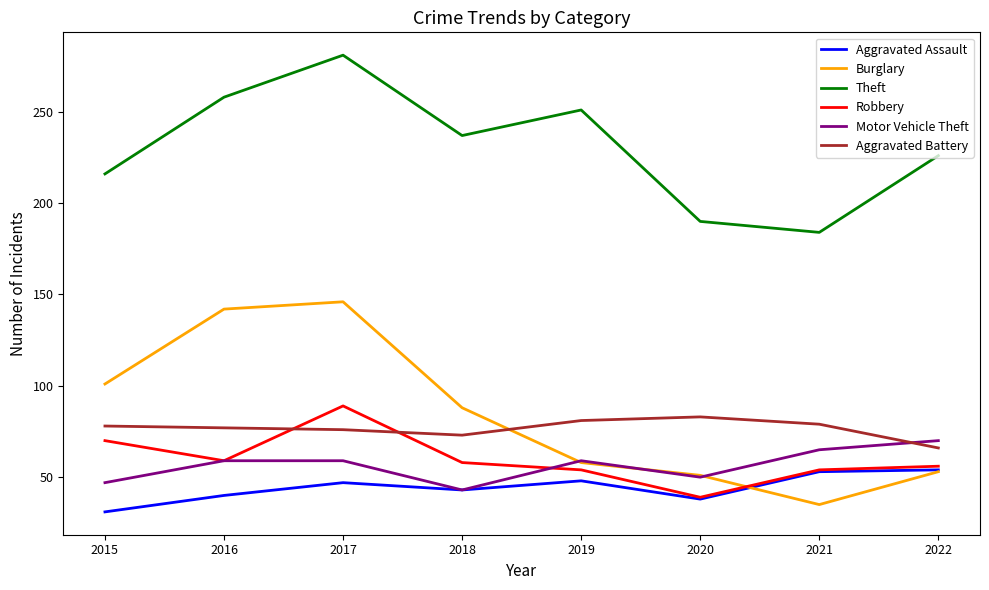

True or false: Aggravated Battery and Aggravated Assault cross at least once.

False